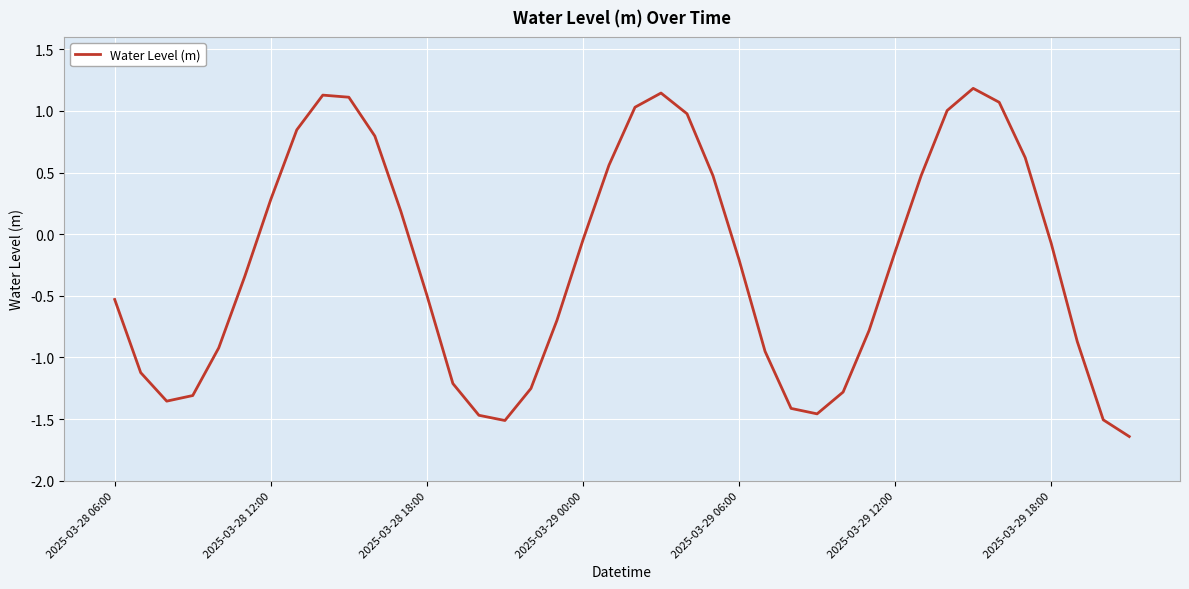

Count the number of categories in the chart.

40